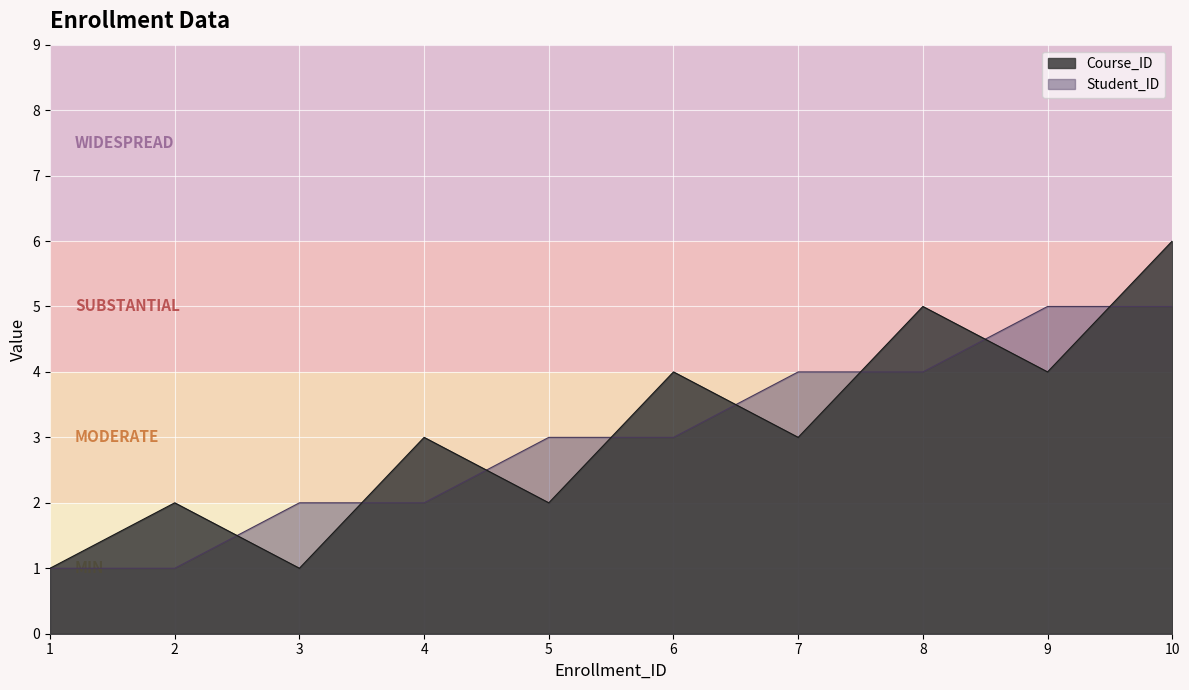

What is the sum of all Course_ID values?

31